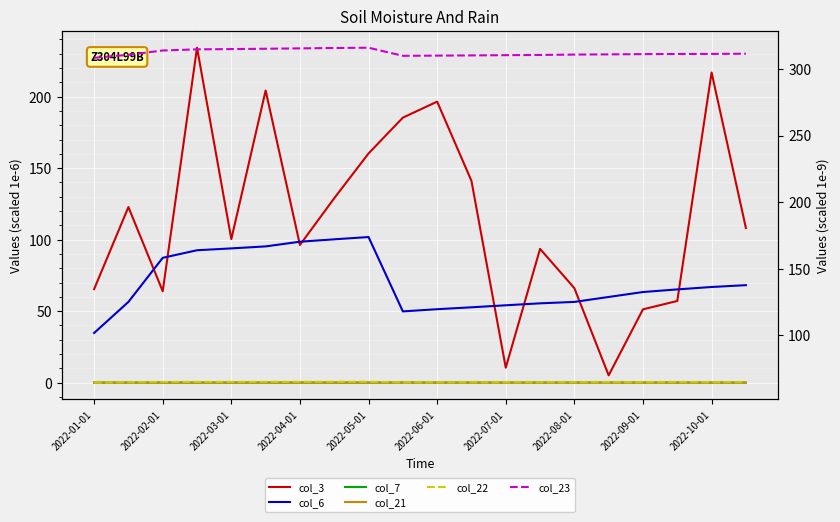

True or false: col_6 and col_23 intersect in this chart.

False